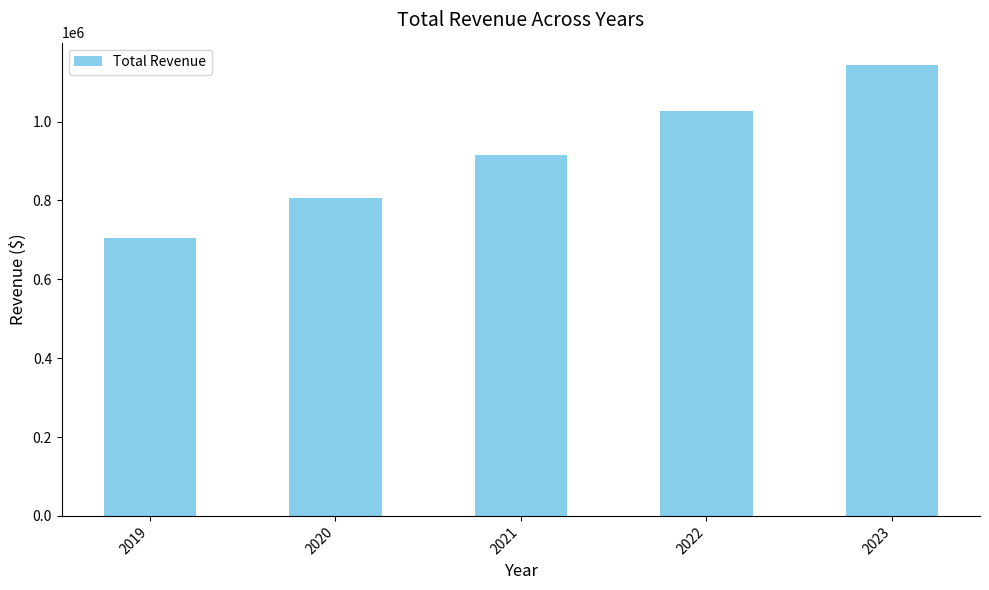

Are the bars horizontal?

No